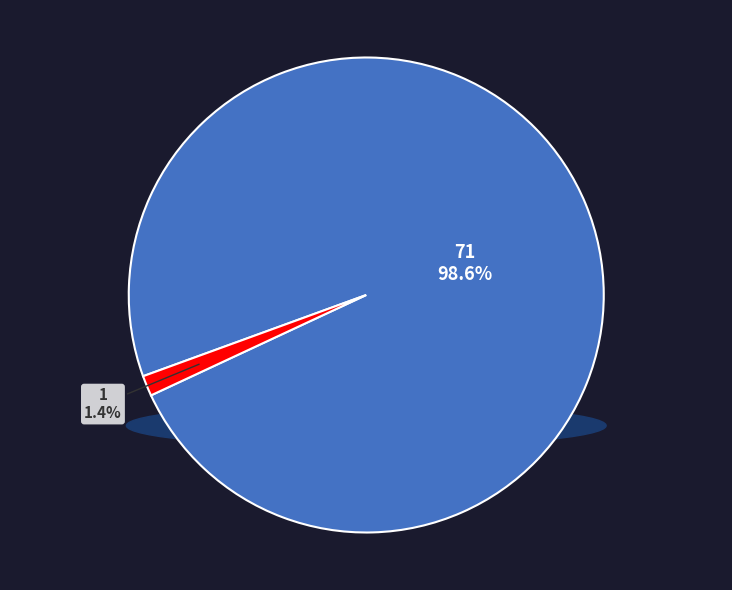

Combined, what portion of the pie is 71 and 1?

100.0%